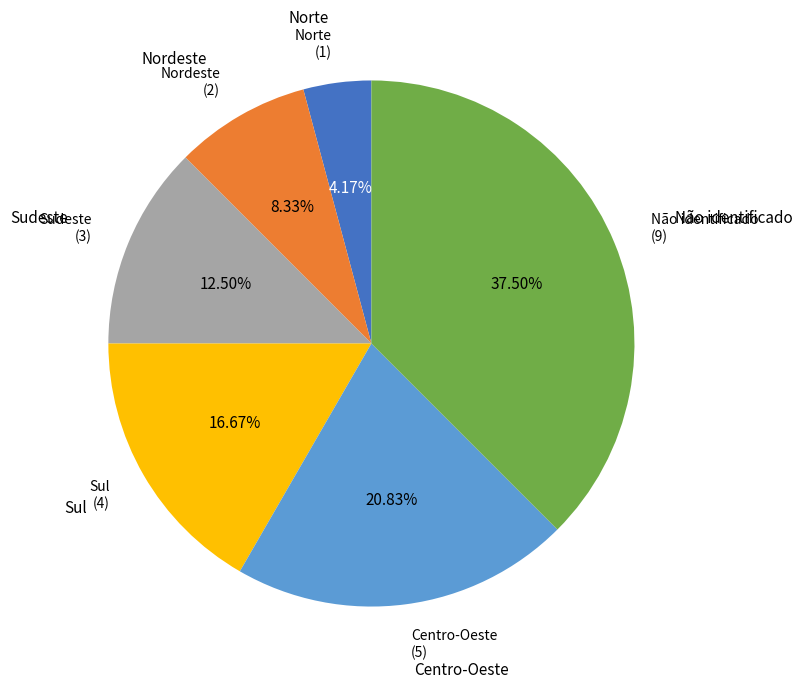

Count the number of slices in the pie.

6